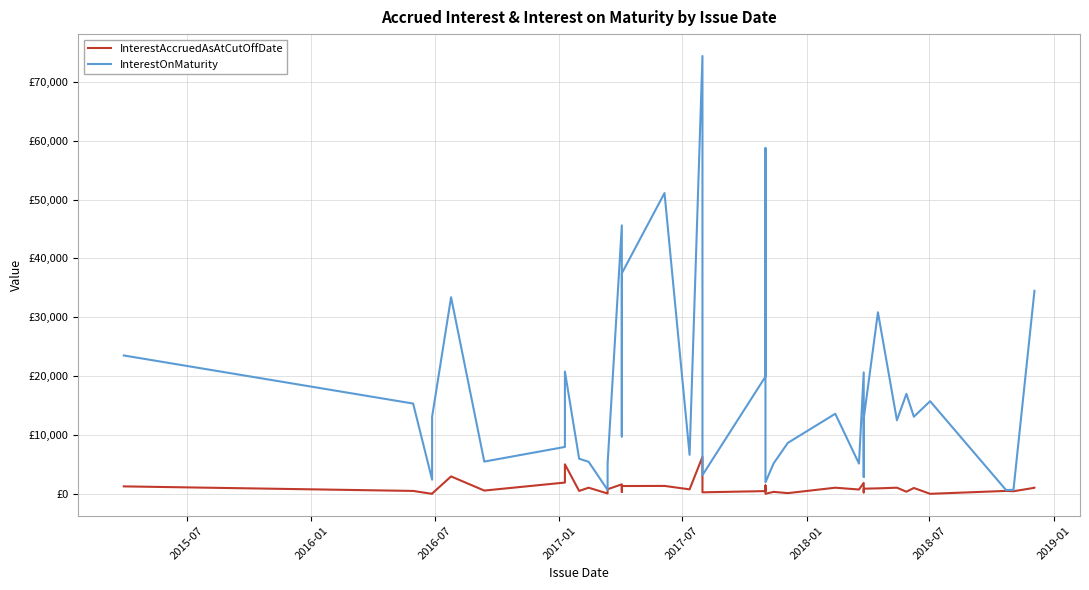

What is the value of the InterestAccruedAsAtCutOffDate point at the 29th from the left?

1867.1